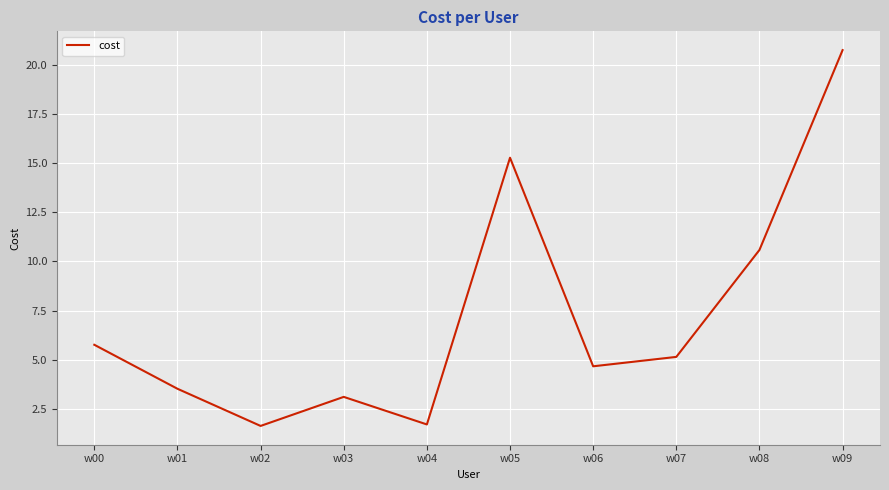

What is the change in value from w05 to w06?

-10.6